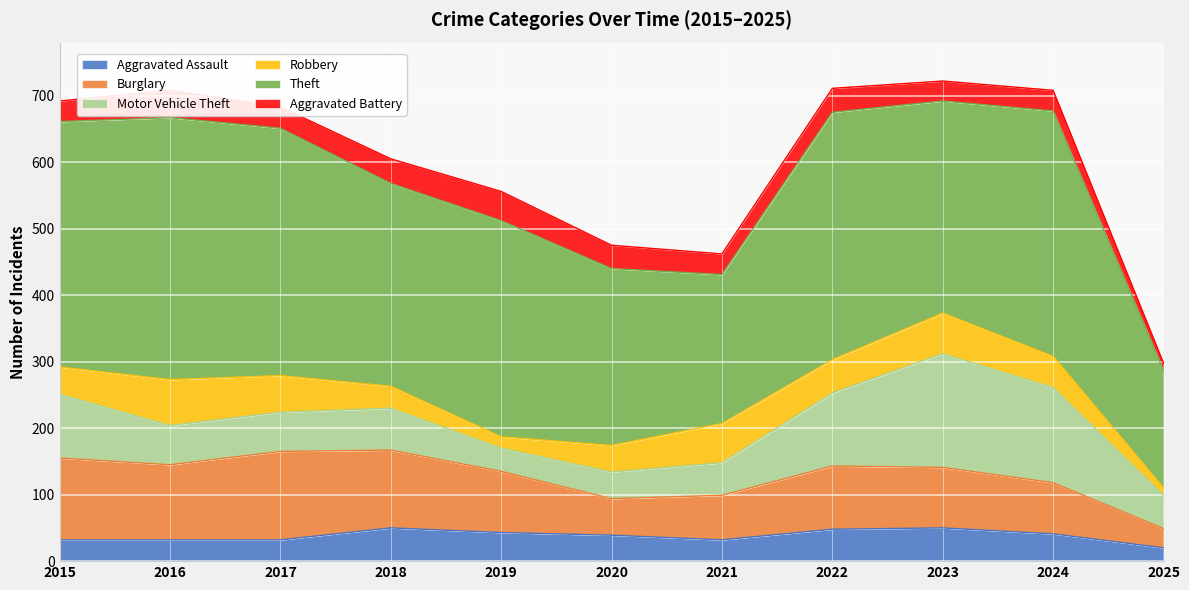

Between which two adjacent categories do Motor Vehicle Theft and Robbery first intersect?

2015 and 2016